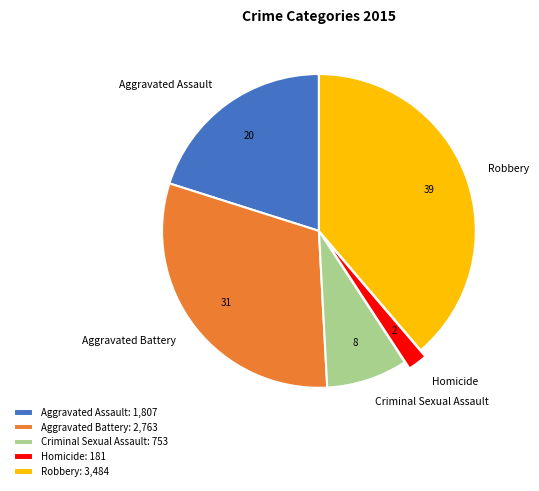

Is it true that Criminal Sexual Assault is 1% of the pie?

False